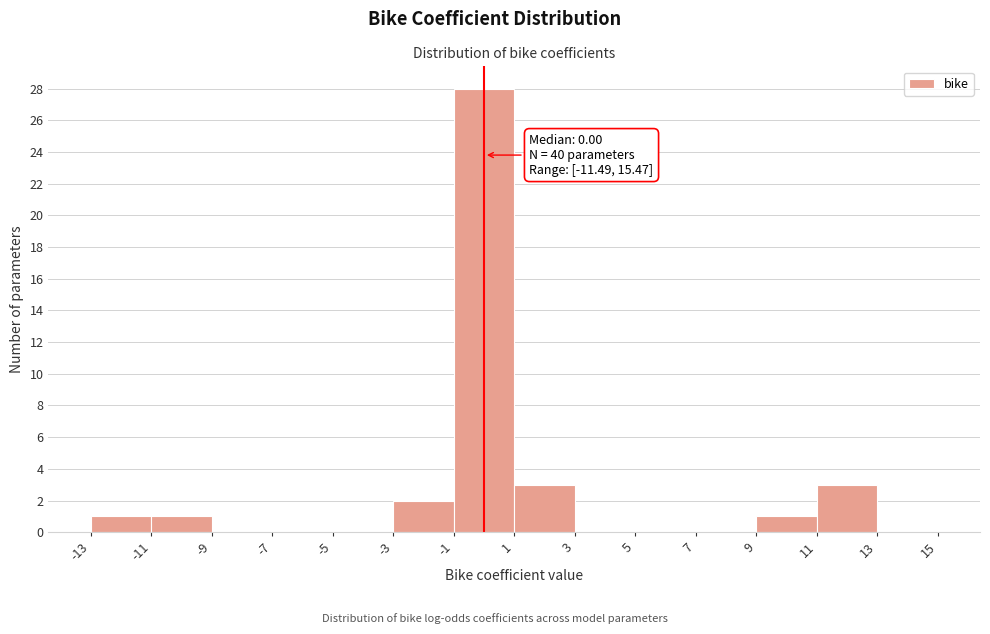

Over which range of the x-axis is the bar tallest?

-1 to 1